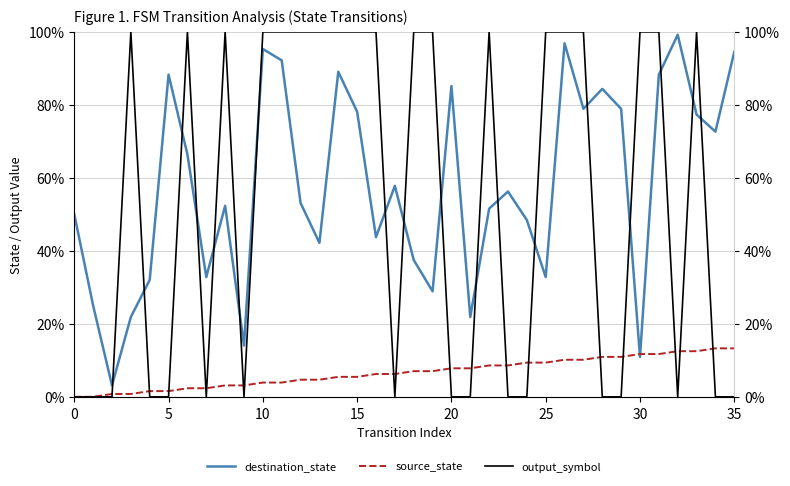

How many positive values does the output_symbol series have?

19